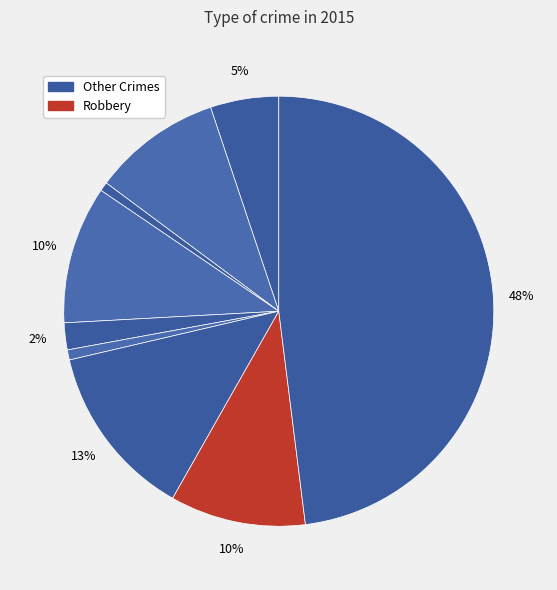

How many segments does this pie chart have?

9